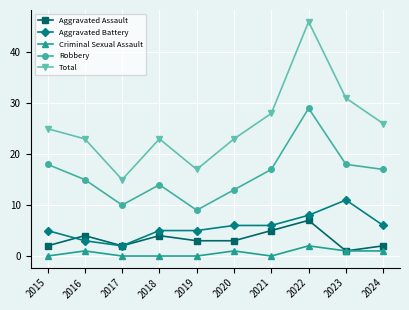

True or false: Robbery has a value of 20 at 2018.

False